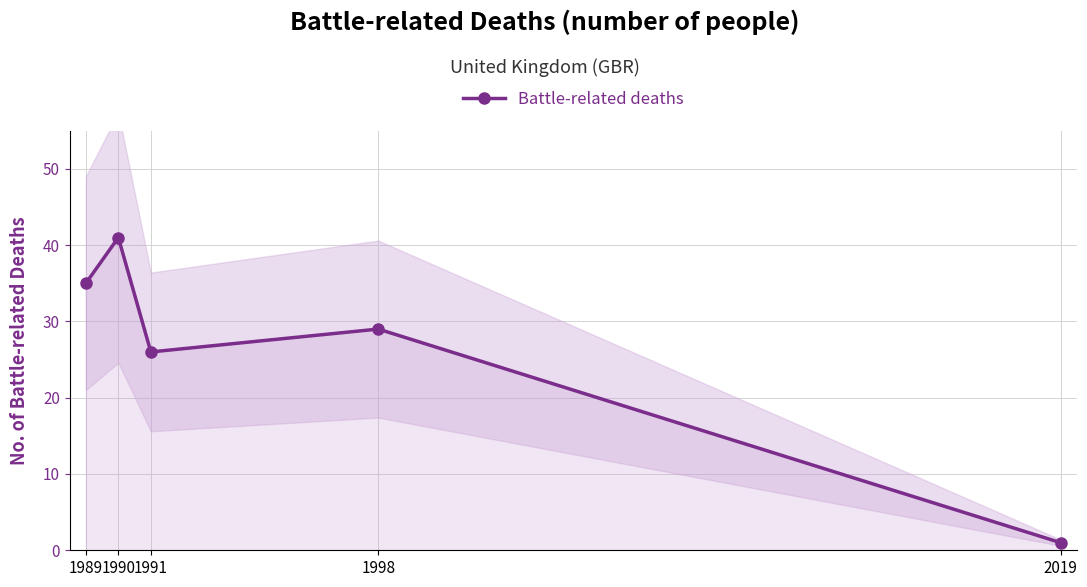

How many interior local valleys (lower than both neighbors) does the data have?

1